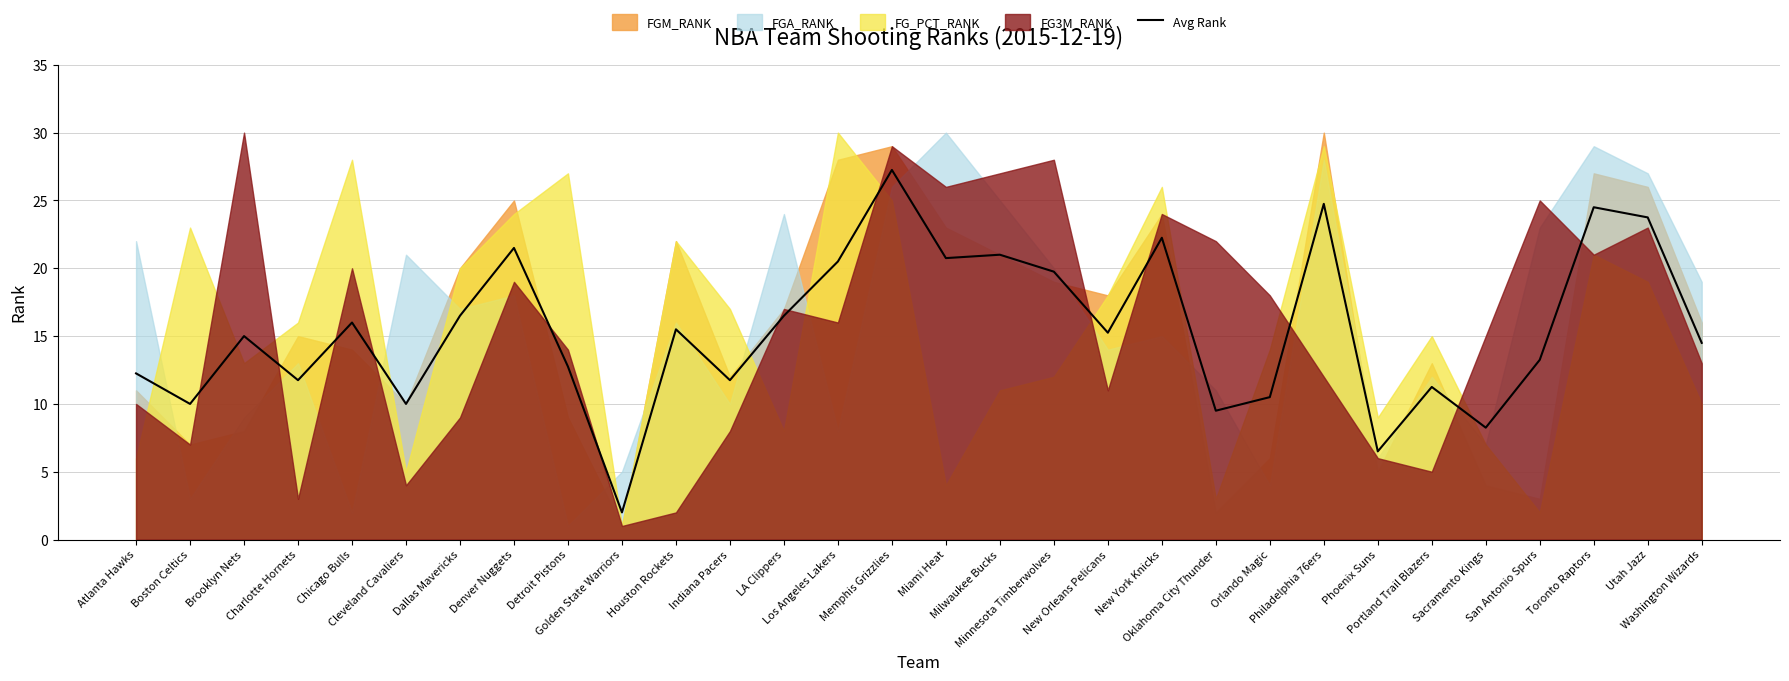

Is it true that the value at Washington Wizards is 25.2?

False